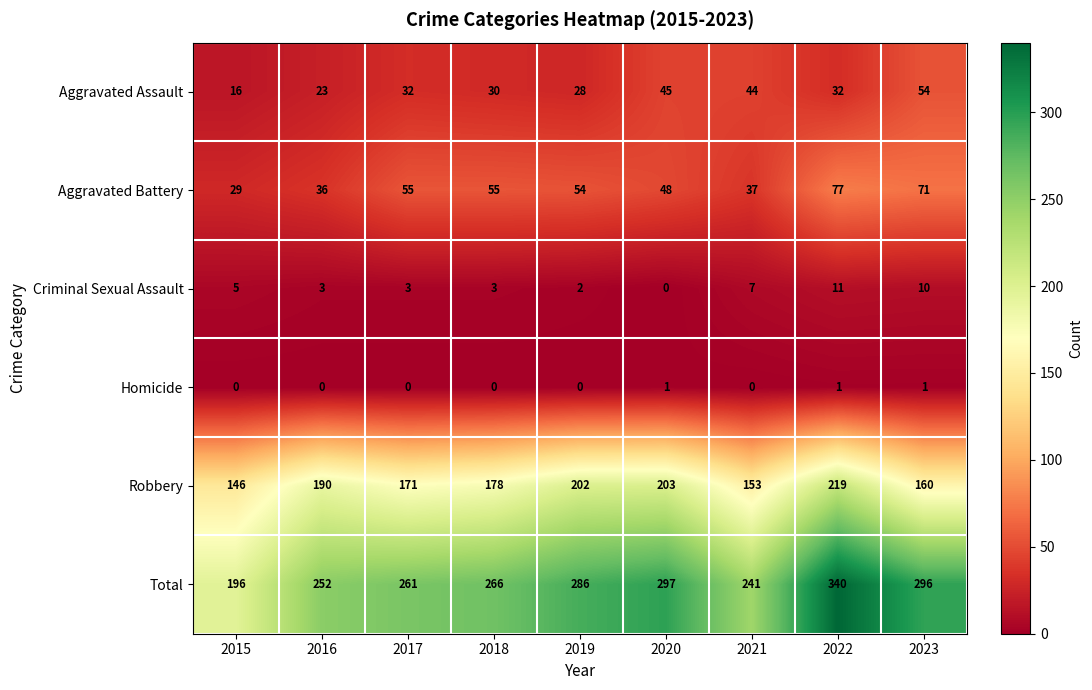

What is the maximum value shown in the chart?

340